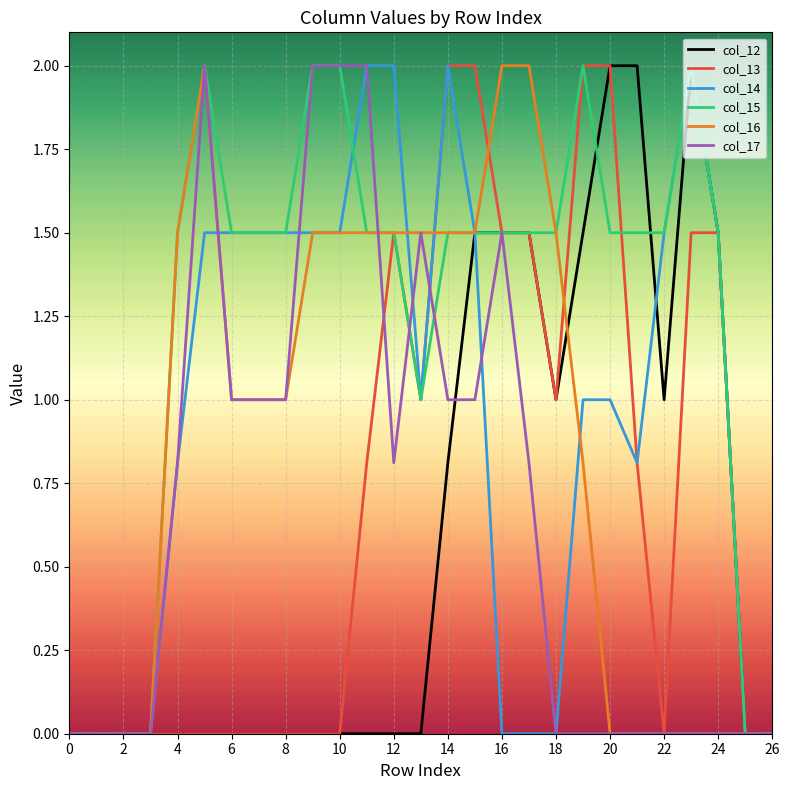

Which series has the largest total across all categories?

col_15